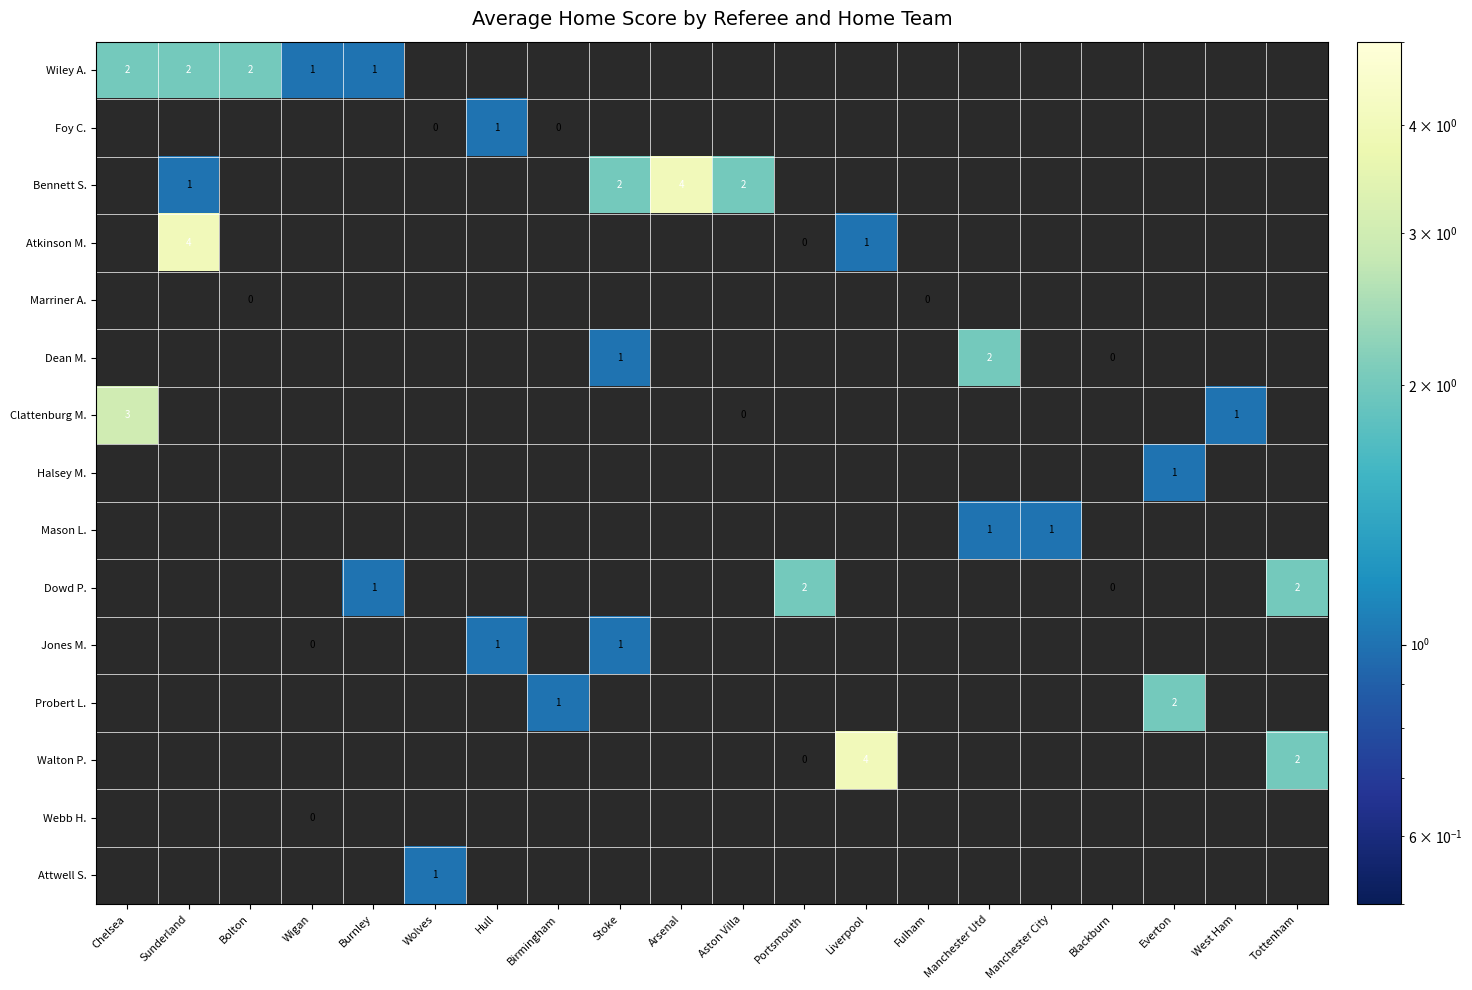

What is the maximum value shown in the chart?

4.0